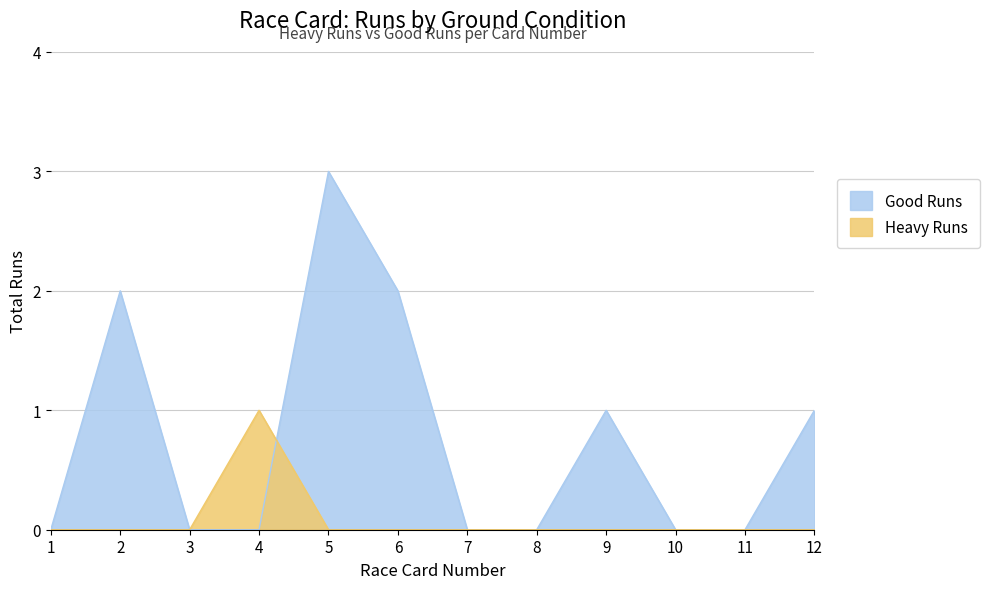

Count the Heavy Runs values in the range 0 to 1.

12